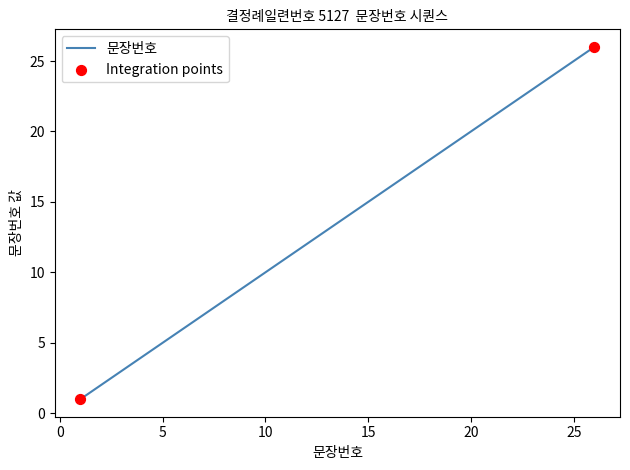

What is the difference between the maximum and minimum values?

25